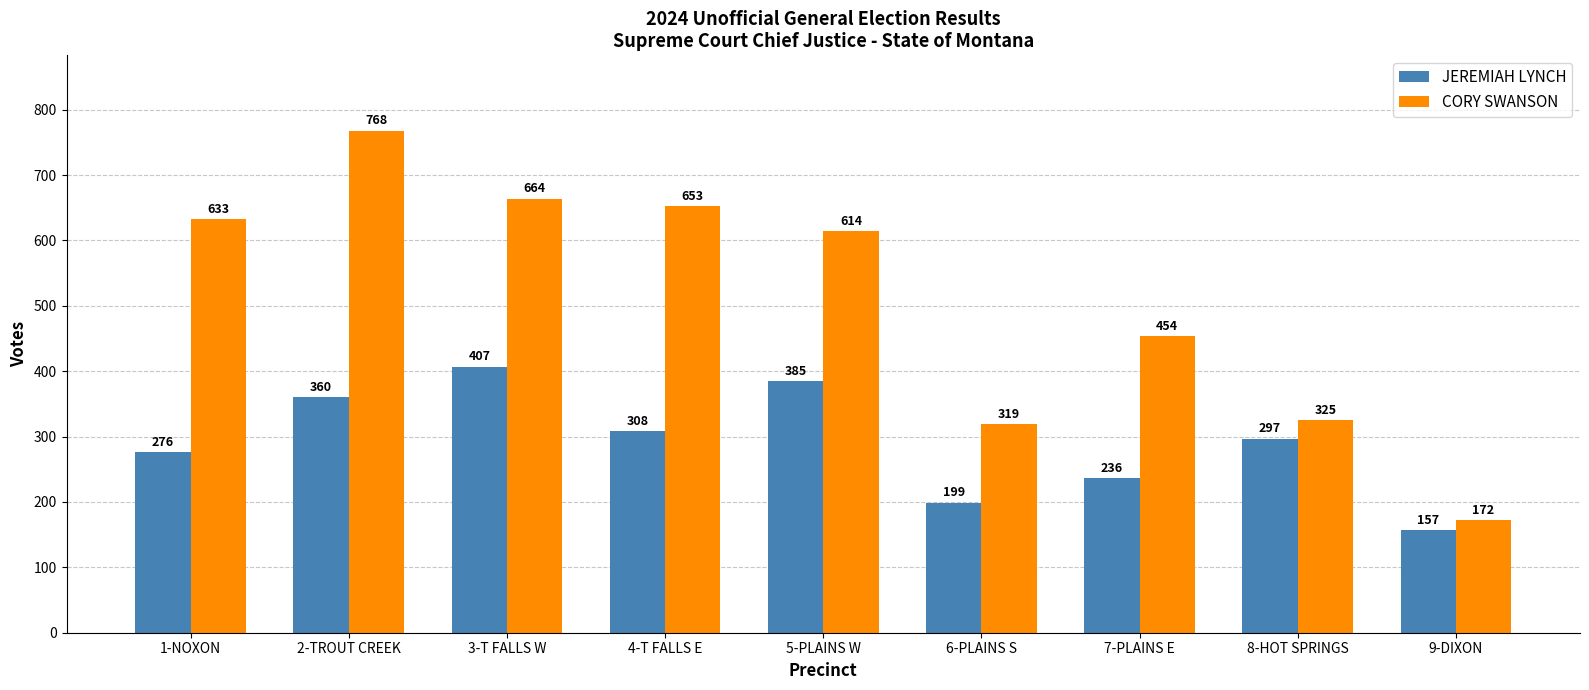

What is the label of the 8th bar from the right?

2-TROUT CREEK